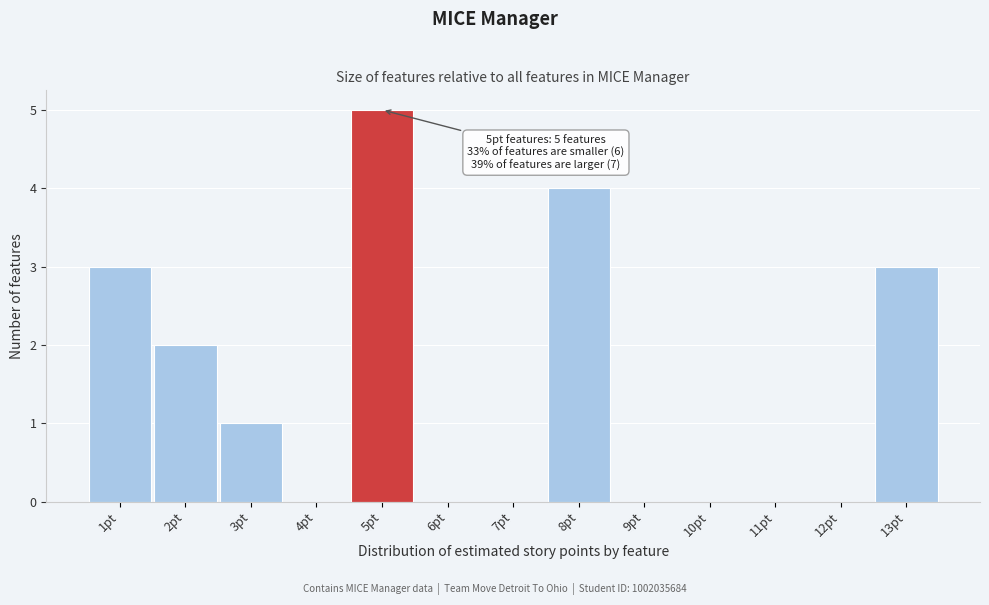

Which range on the x-axis has the tallest bar?

4.5 to 5.5